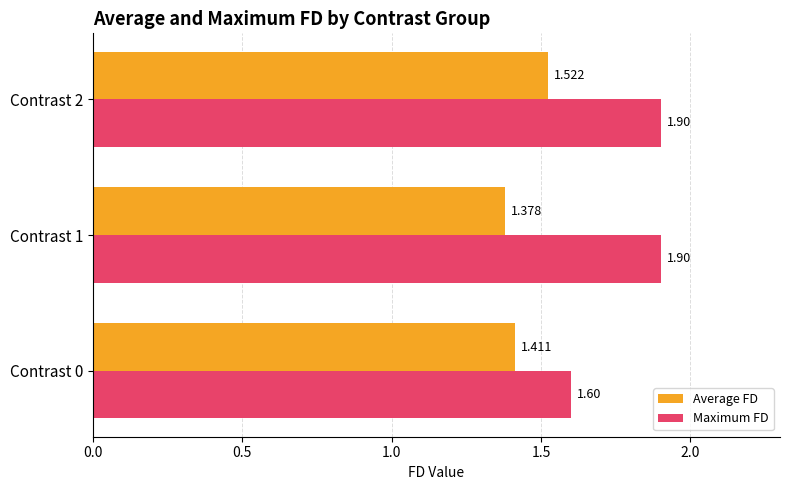

Between Contrast 1 and Contrast 2, which series saw the biggest shift?

Average FD